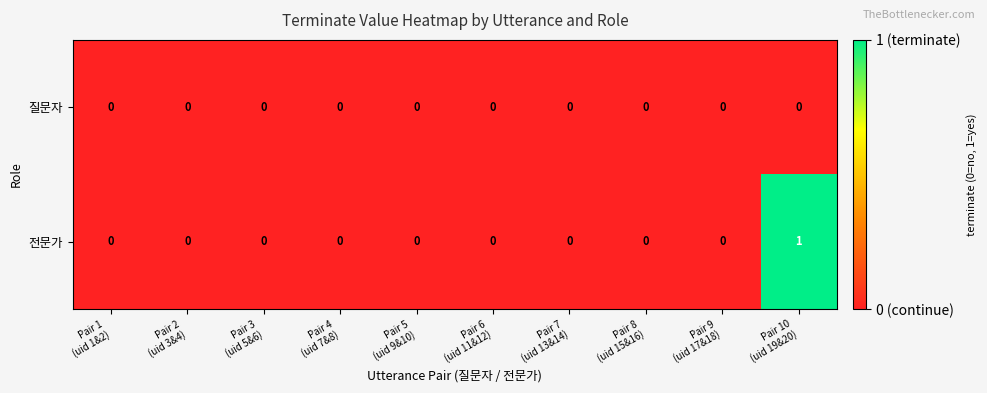

Which series has the largest total across all categories?

전문가